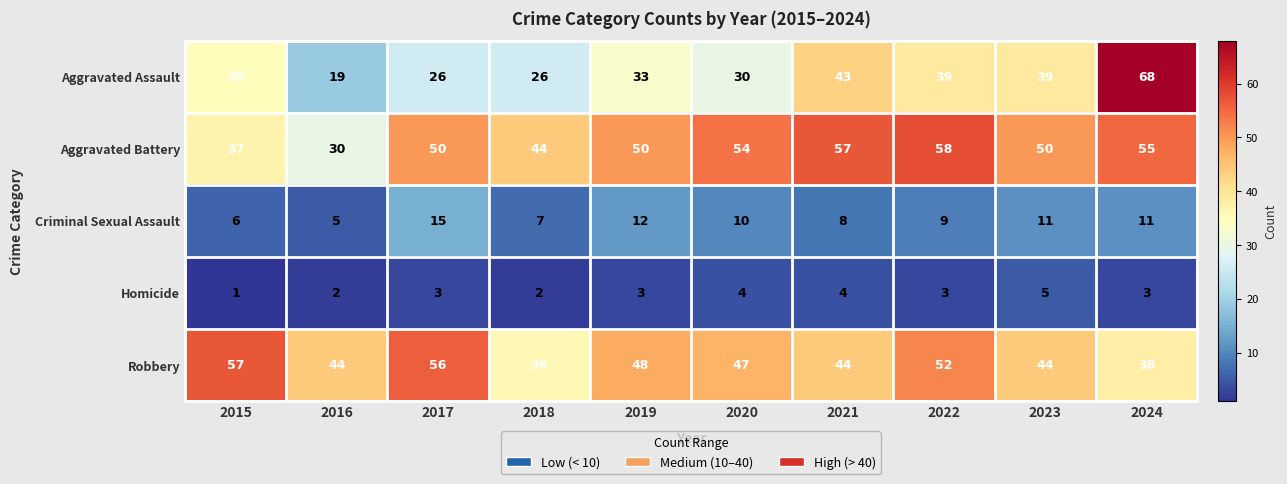

What is the sum of all Aggravated Battery values?

485